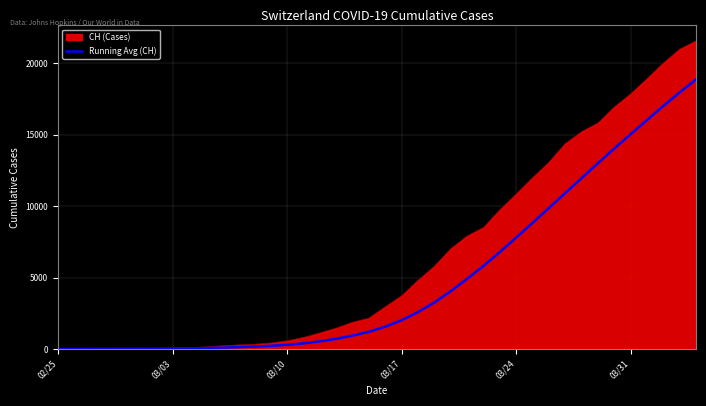

List the series in order of their overall mean, highest first.

CH (Cases), Running Avg (CH)